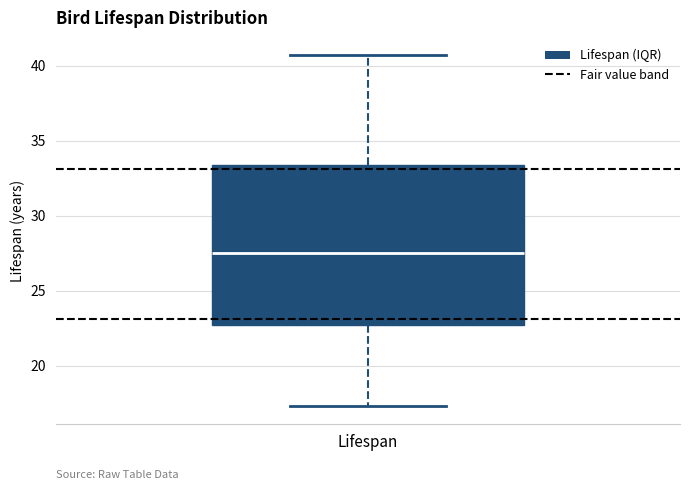

Read this box plot against the y-axis: the position of the median line, the range covered by the box, and the ends of both whiskers. The values are not printed on the chart, so give them approximately, as read against the axis.

median 27.5, box 22.5 to 33.5, whiskers 17.5 to 40.5